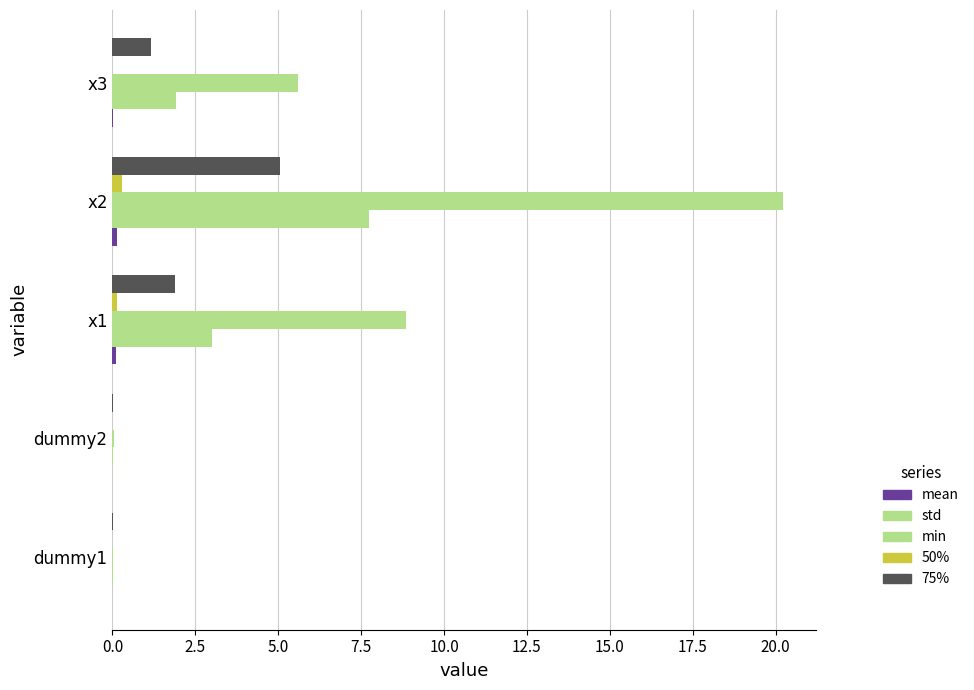

Count the number of categories in the chart.

5